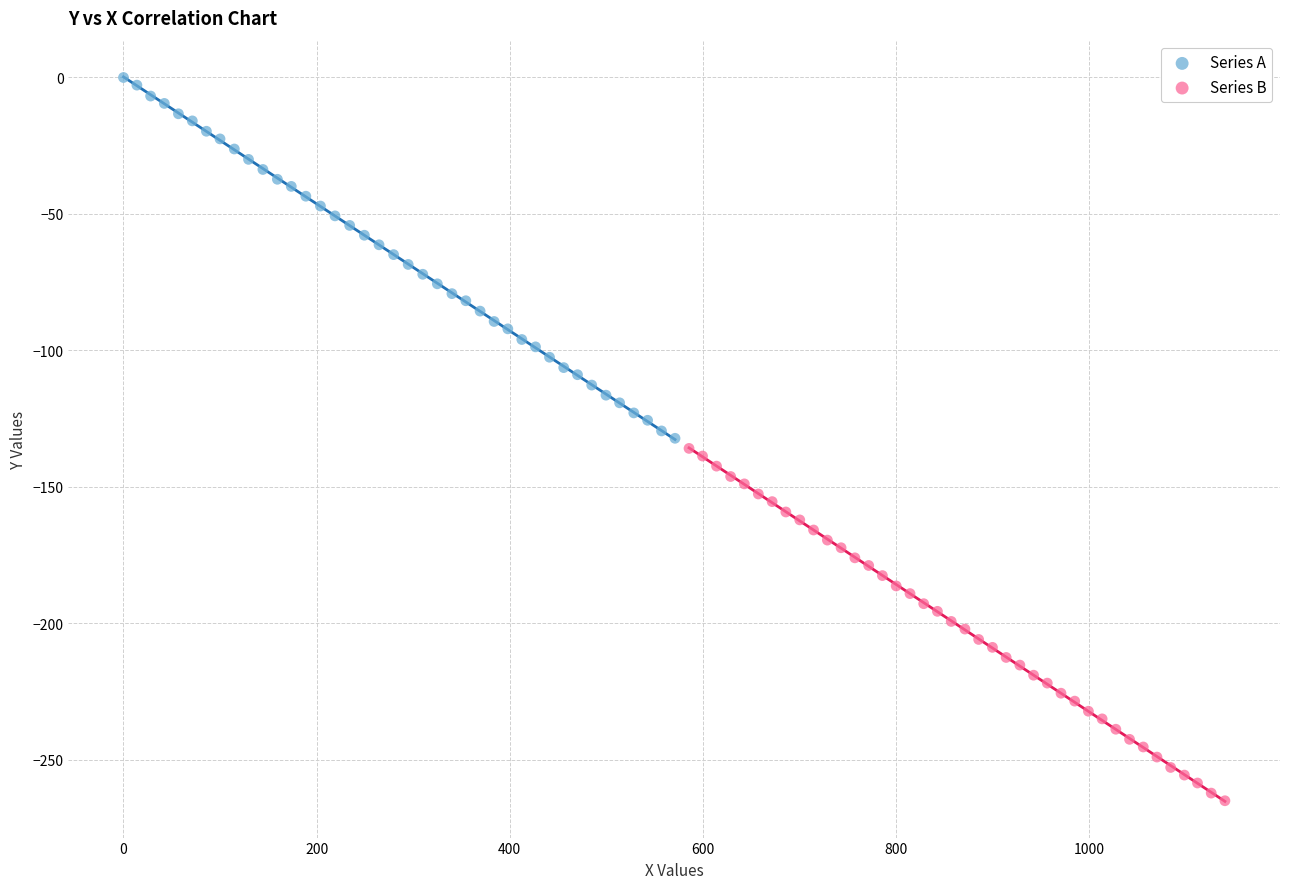

Which series contains the lowest Y value?

Series B